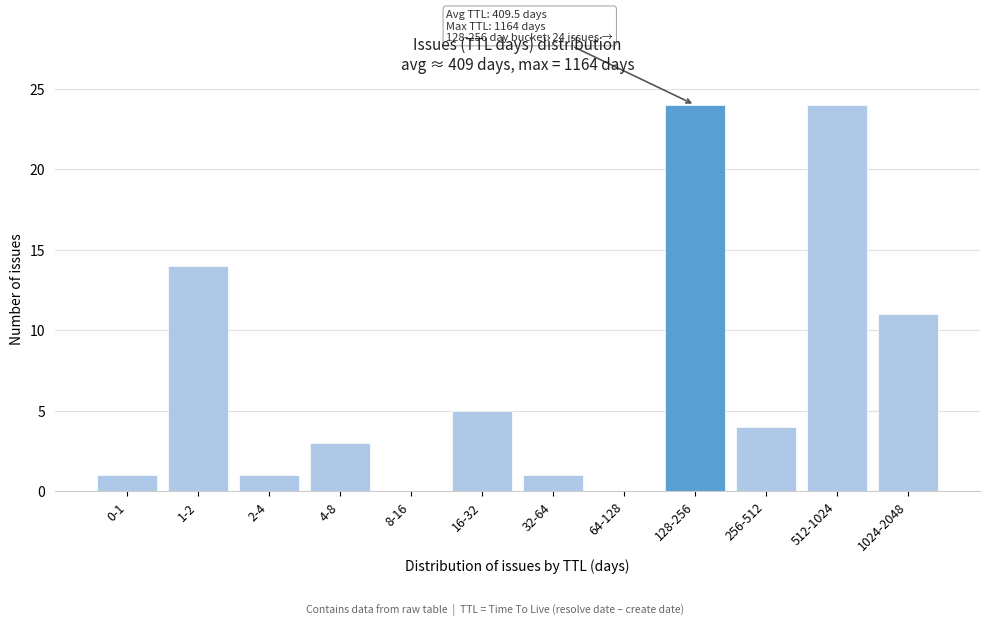

Reading left to right, extract all data points from this chart.

0-1=1	1-2=14	2-4=1	4-8=3	8-16=0	16-32=5	32-64=1	64-128=0	128-256=24	256-512=4	512-1024=24	1024-2048=11